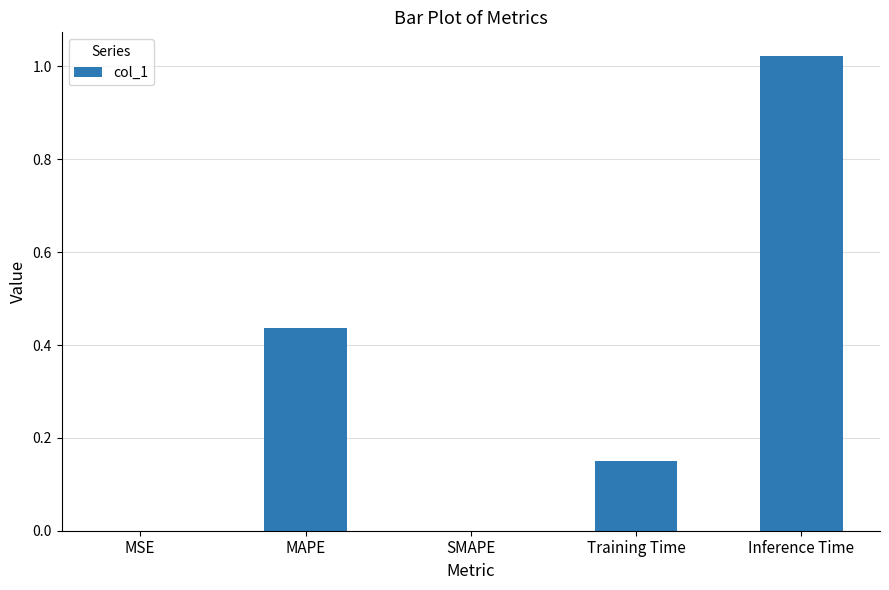

Is it true that the value at SMAPE is 0.0?

True